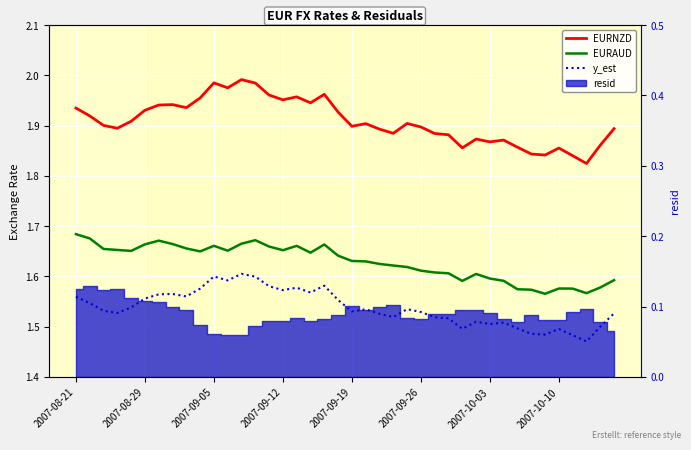

At how many categories does at least one series exceed 1?

40